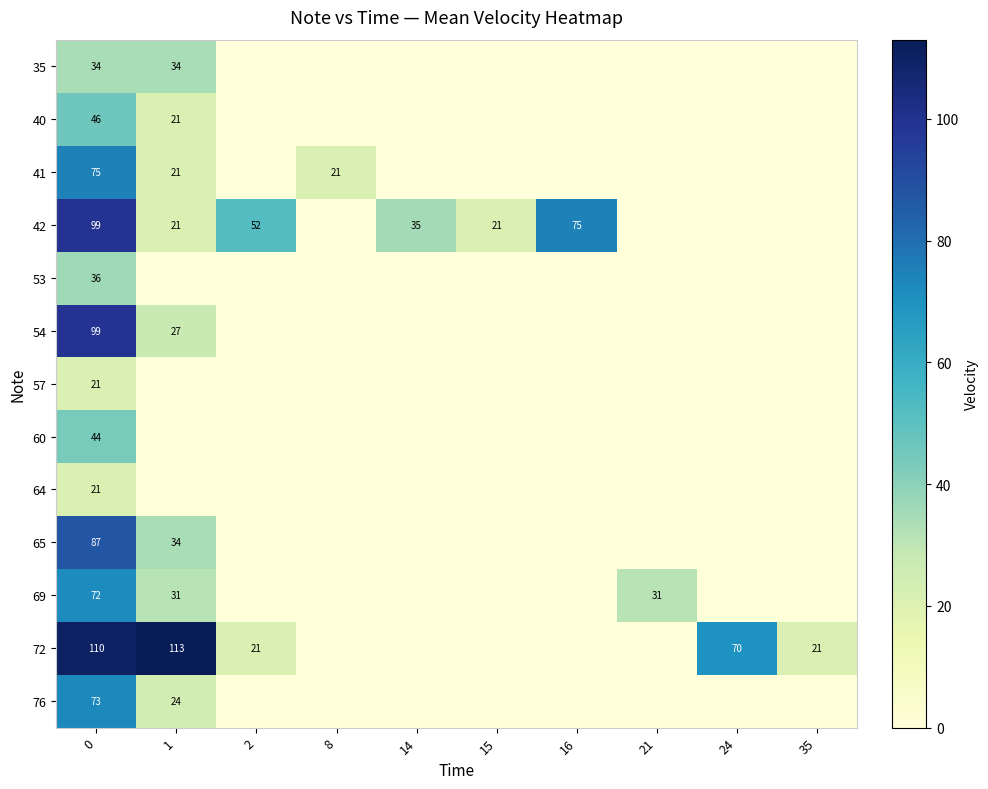

Is the value of 42 at 16 greater than the value of 40 at 1?

Yes